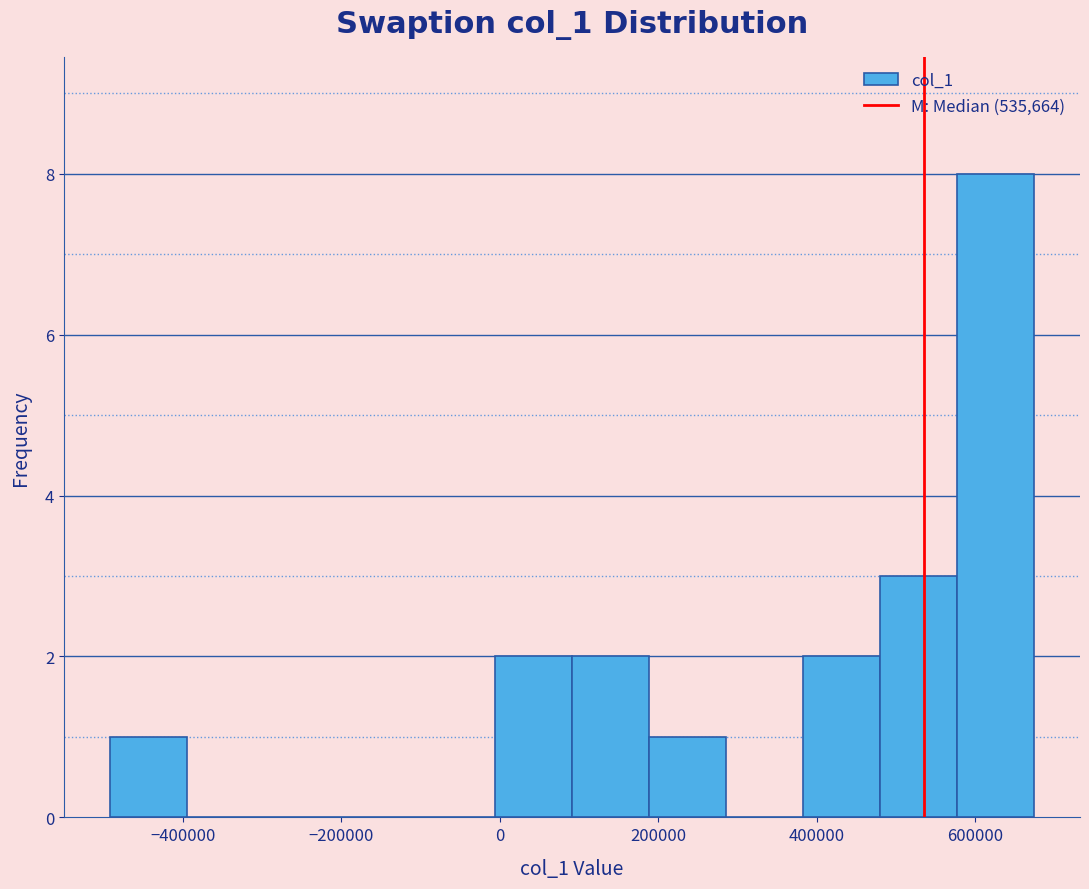

Reading left to right, transcribe this chart: for each bar, give the range it covers on the x-axis and its height. Neither the bar edges nor the heights are printed on the chart, so give them approximately, as read against the axes.

-500000 to -400000: 1
-400000 to -300000: 0
-300000 to -200000: 0
-200000 to -100000: 0
-100000 to 0: 0
0 to 100000: 2
100000 to 180000: 2
180000 to 280000: 1
280000 to 380000: 0
380000 to 480000: 2
480000 to 580000: 3
580000 to 680000: 8